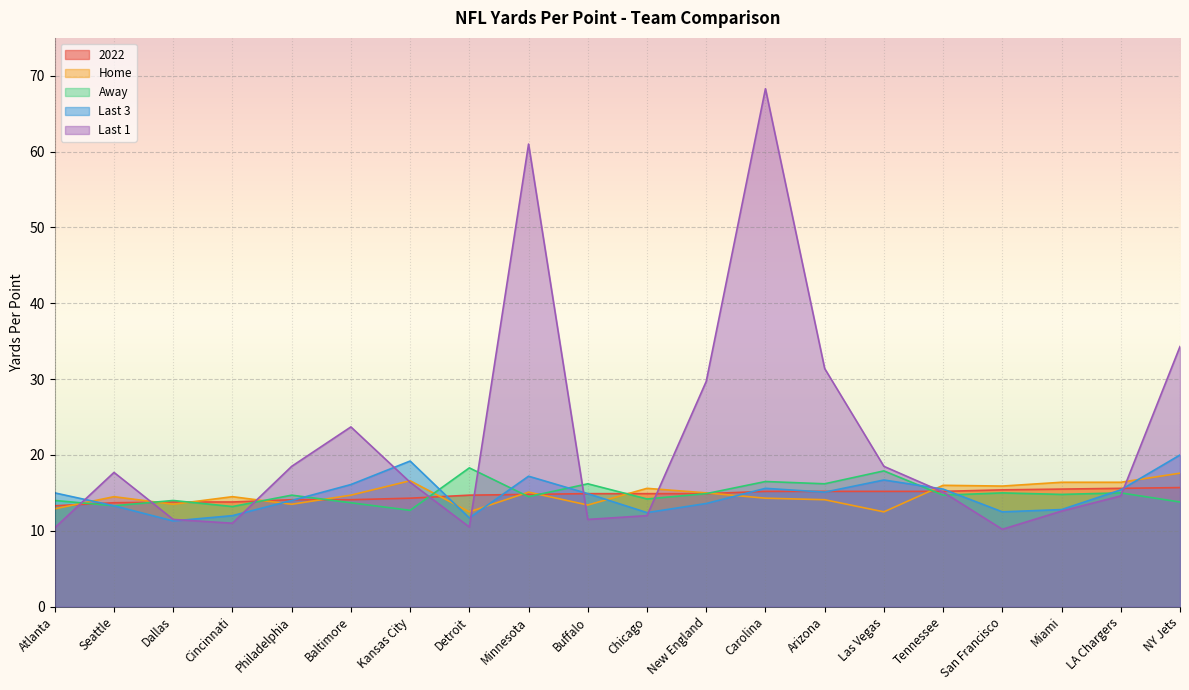

Where is the first local maximum for Home?

Seattle